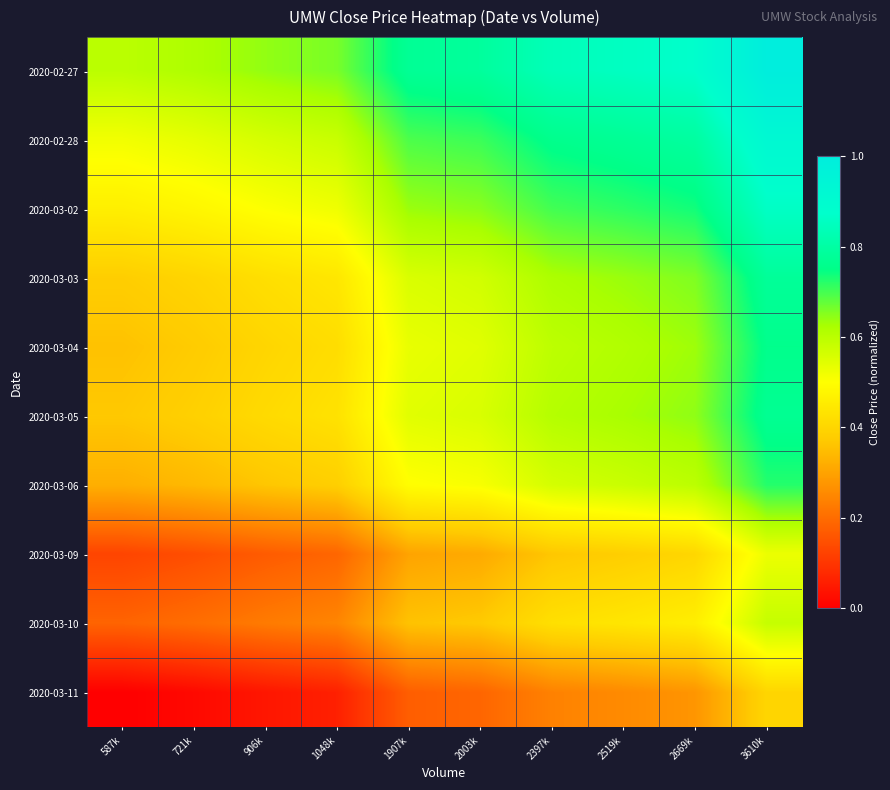

Reading left to right, transcribe all the data shown in this chart.

2020-02-27: 587k=0.6	721k=0.6	906k=0.6	1048k=0.7	1907k=0.8	2003k=0.8	2397k=0.8	2519k=0.9	2669k=0.9	3610k=1.0
2020-02-28: 587k=0.5	721k=0.5	906k=0.6	1048k=0.6	1907k=0.7	2003k=0.7	2397k=0.8	2519k=0.8	2669k=0.8	3610k=0.9
2020-03-02: 587k=0.5	721k=0.5	906k=0.5	1048k=0.5	1907k=0.6	2003k=0.6	2397k=0.7	2519k=0.7	2669k=0.7	3610k=0.9
2020-03-03: 587k=0.4	721k=0.4	906k=0.4	1048k=0.4	1907k=0.6	2003k=0.6	2397k=0.6	2519k=0.6	2669k=0.7	3610k=0.8
2020-03-04: 587k=0.4	721k=0.4	906k=0.4	1048k=0.4	1907k=0.5	2003k=0.5	2397k=0.6	2519k=0.6	2669k=0.6	3610k=0.8
2020-03-05: 587k=0.4	721k=0.4	906k=0.4	1048k=0.4	1907k=0.5	2003k=0.6	2397k=0.6	2519k=0.6	2669k=0.6	3610k=0.8
2020-03-06: 587k=0.3	721k=0.3	906k=0.4	1048k=0.4	1907k=0.5	2003k=0.5	2397k=0.6	2519k=0.6	2669k=0.6	3610k=0.7
2020-03-09: 587k=0.1	721k=0.1	906k=0.2	1048k=0.2	1907k=0.3	2003k=0.3	2397k=0.4	2519k=0.4	2669k=0.4	3610k=0.5
2020-03-10: 587k=0.2	721k=0.2	906k=0.2	1048k=0.2	1907k=0.4	2003k=0.4	2397k=0.4	2519k=0.4	2669k=0.5	3610k=0.6
2020-03-11: 587k=0.0	721k=0.0	906k=0.0	1048k=0.1	1907k=0.2	2003k=0.2	2397k=0.2	2519k=0.3	2669k=0.3	3610k=0.4